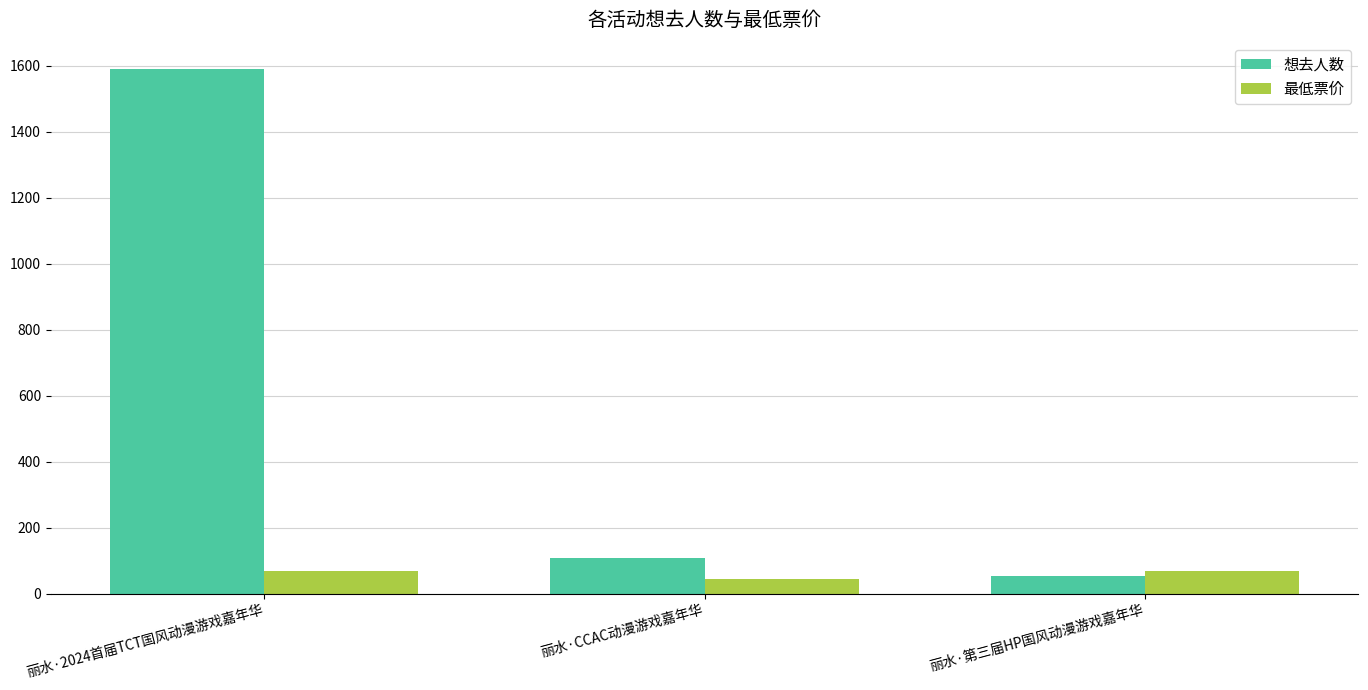

At how many categories does at least one series exceed 1063?

1